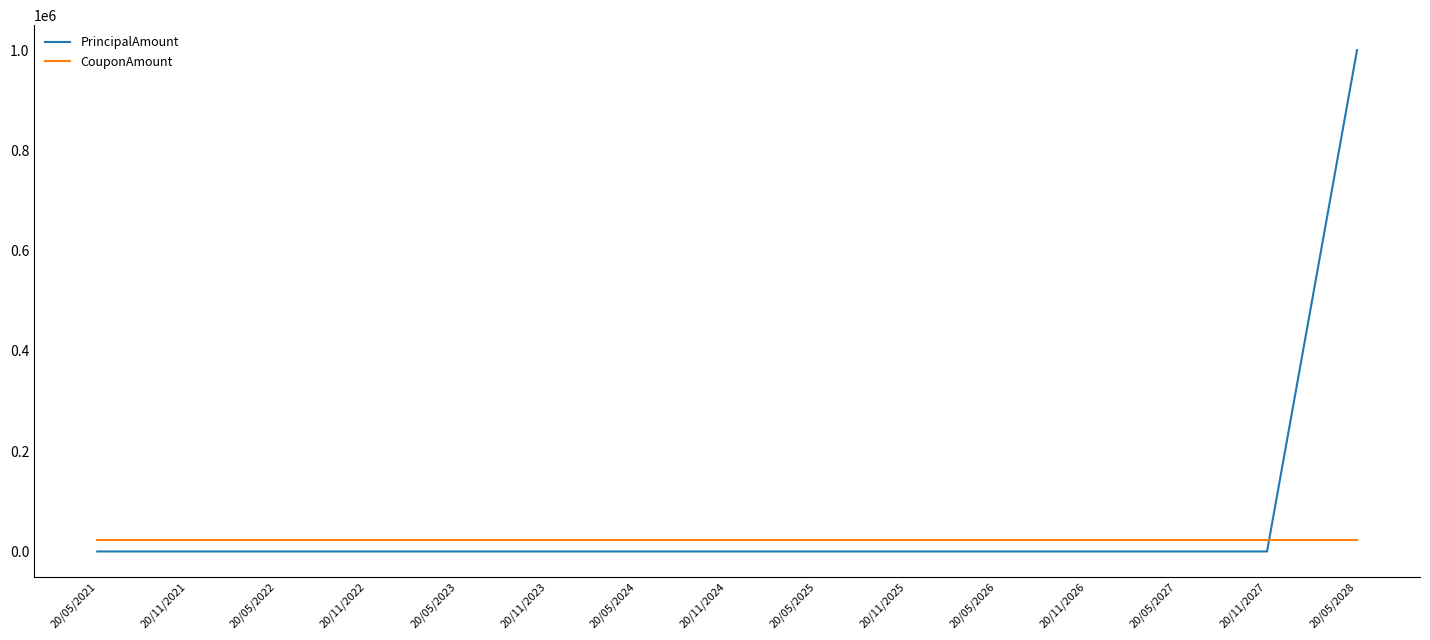

Rank the series at 20/05/2023 from lowest to highest value.

PrincipalAmount, CouponAmount